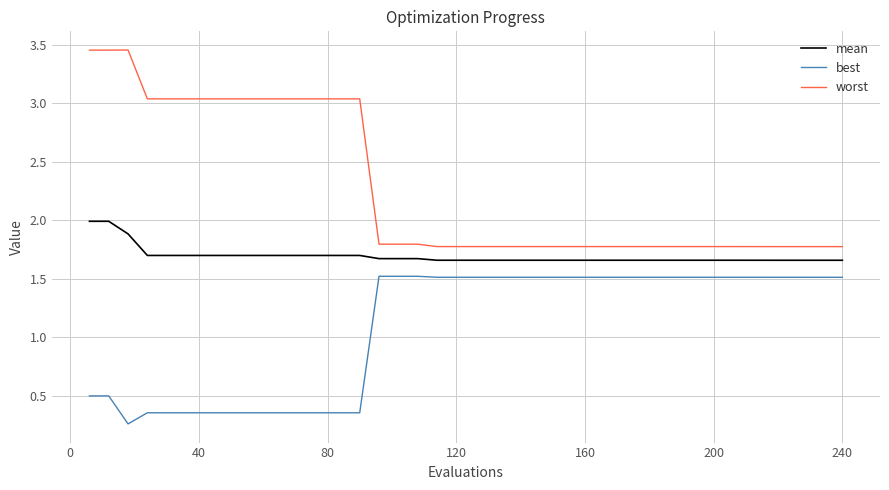

List the series in order of their peak value, highest first.

worst, mean, best